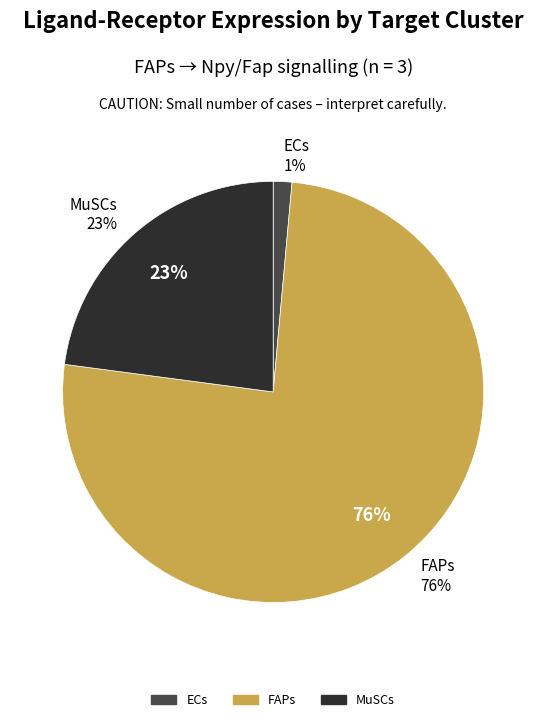

Does MuSCs represent more than half of the total?

No